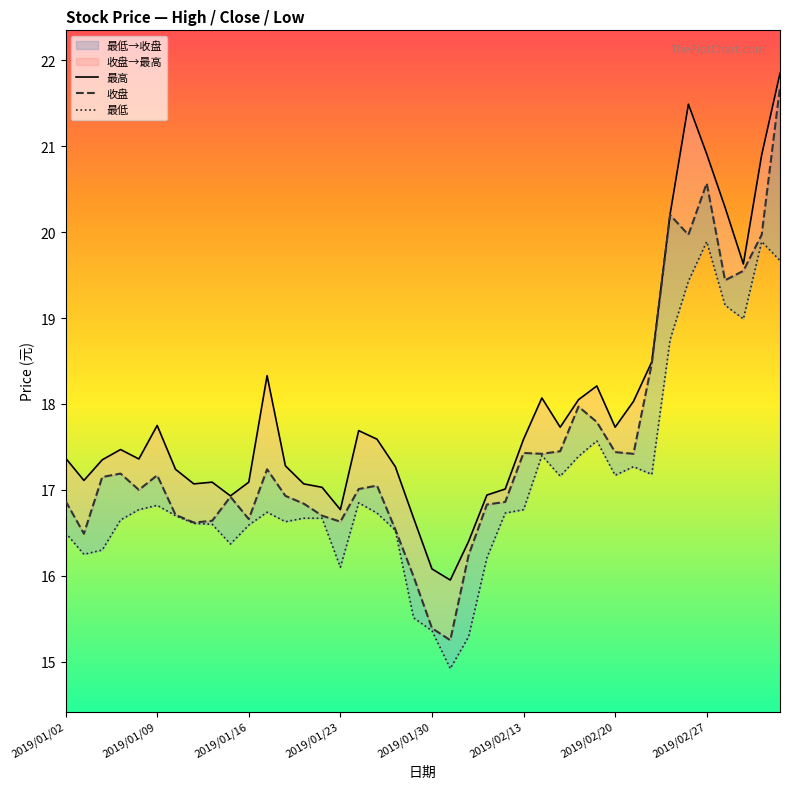

How many categories are shown in the chart?

40